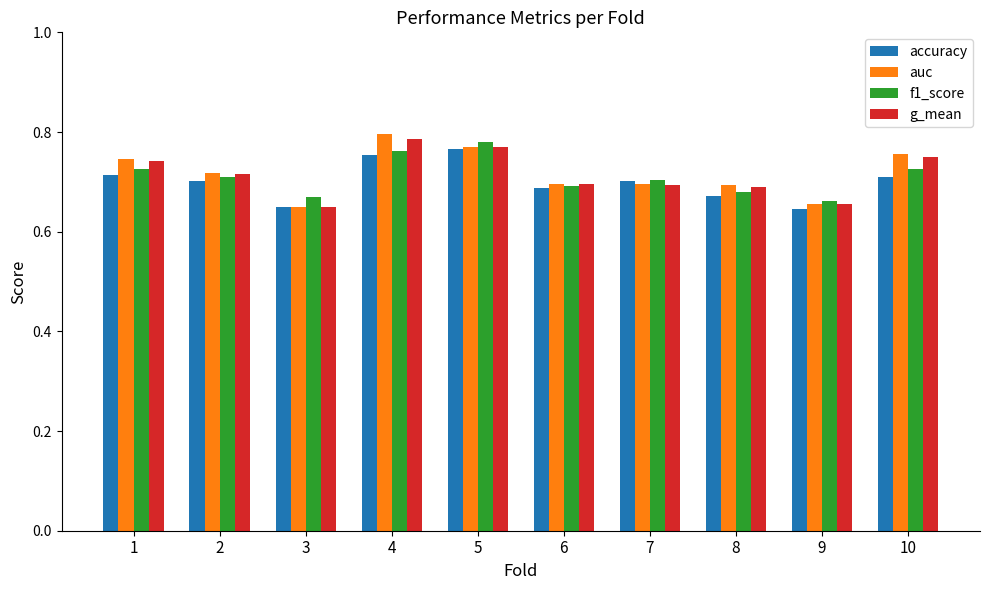

What is the total value across all series at 8?

2.7